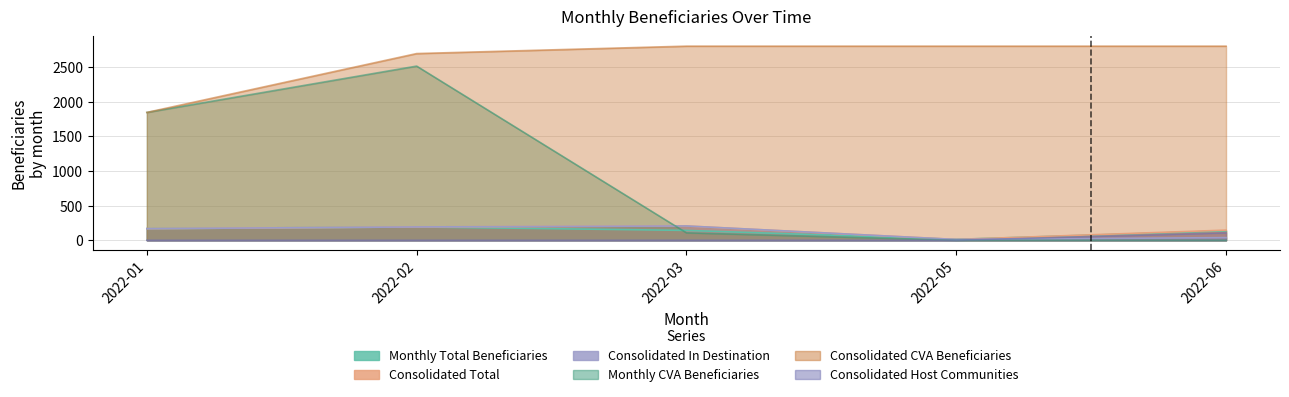

Which series has the largest range (max minus min)?

Monthly CVA Beneficiaries